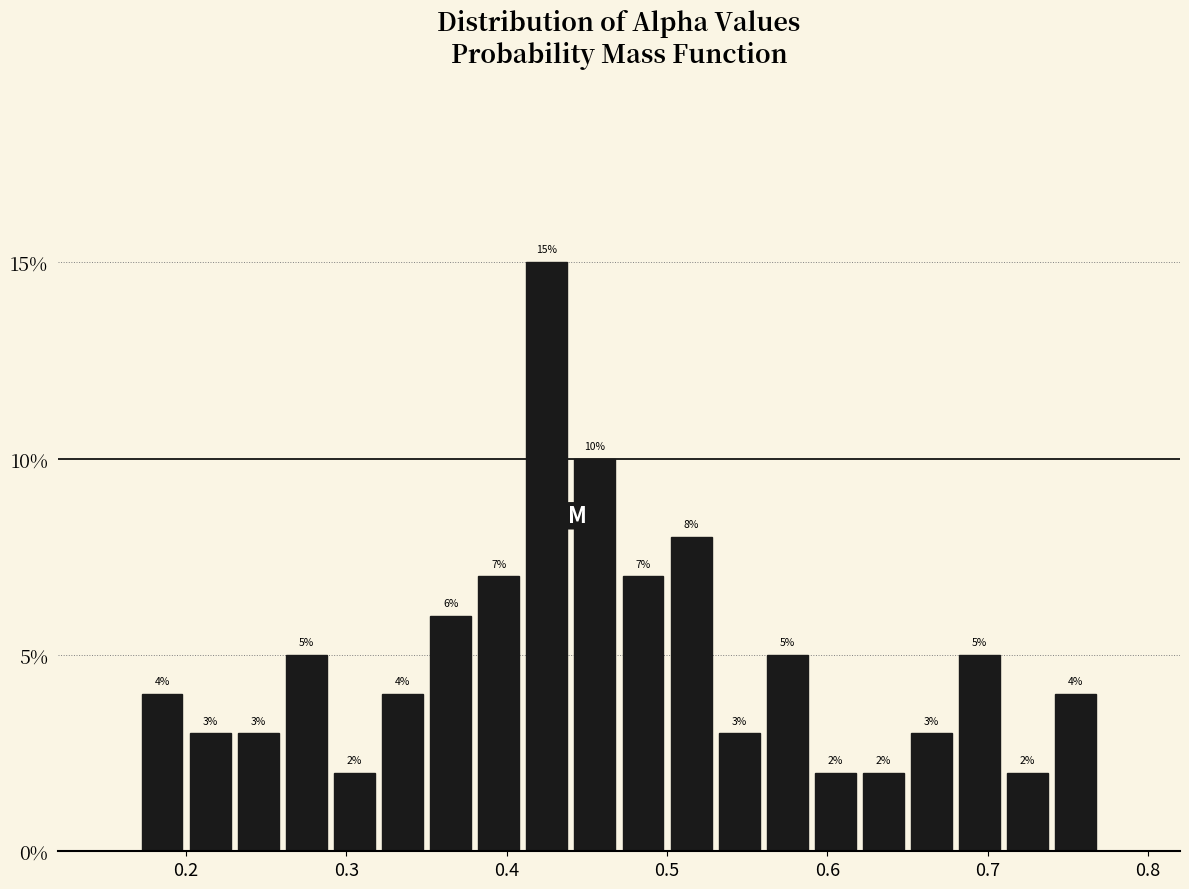

Read against the x-axis, roughly where is the centre of the tallest bar?

0.43